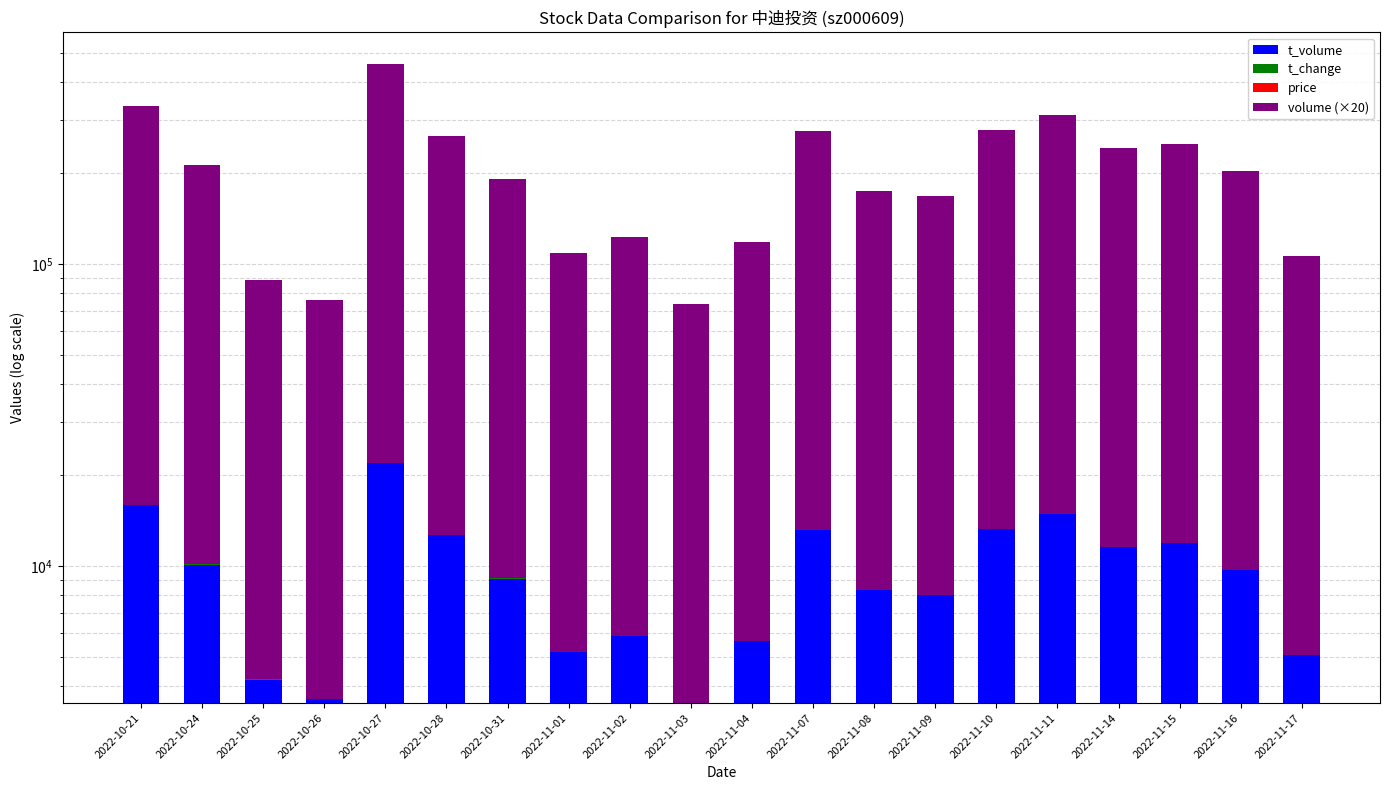

Count the number of data series in this chart.

4